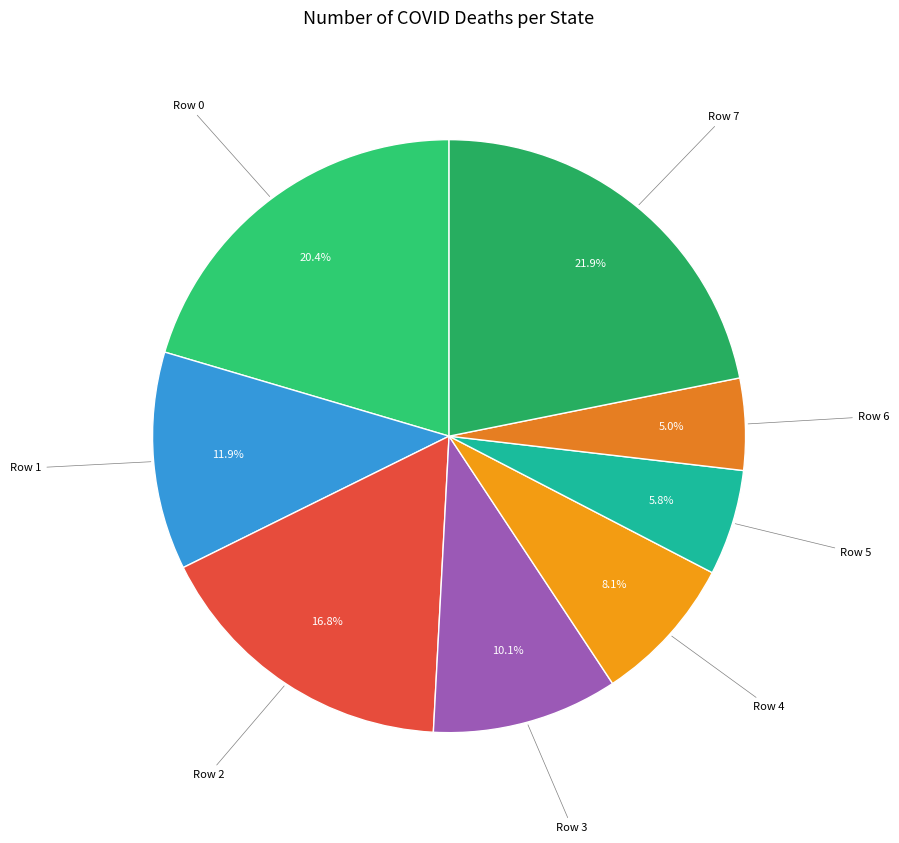

Which has a higher value, Row 6 or Row 5?

Row 5